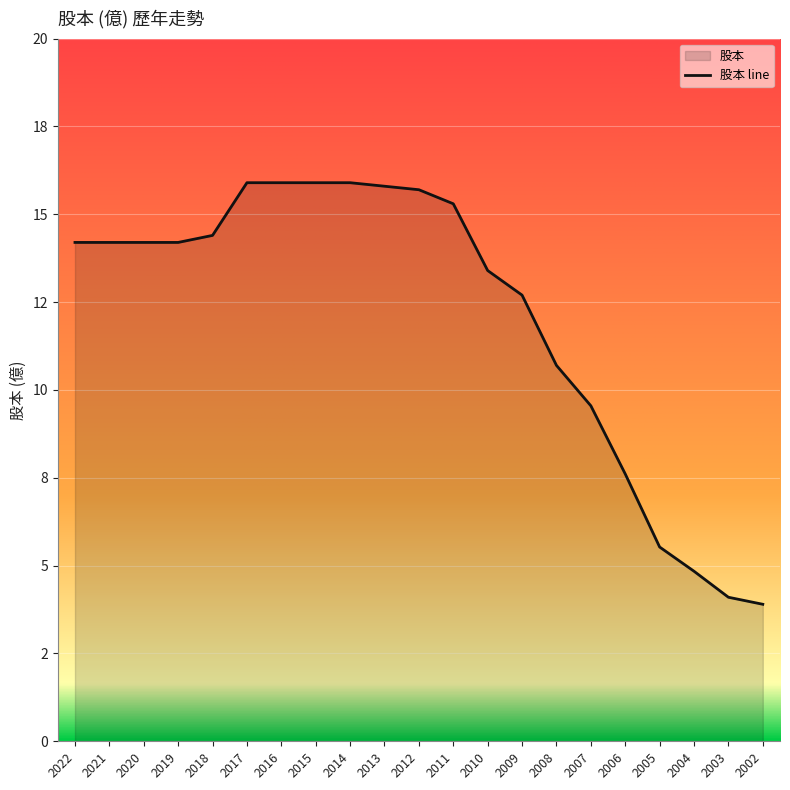

Reading left to right, list all the values displayed in this chart.

2022=14.2	2021=14.2	2020=14.2	2019=14.2	2018=14.4	2017=15.9	2016=15.9	2015=15.9	2014=15.9	2013=15.8	2012=15.7	2011=15.3	2010=13.4	2009=12.7	2008=10.7	2007=9.6	2006=7.6	2005=5.5	2004=4.8	2003=4.1	2002=3.9